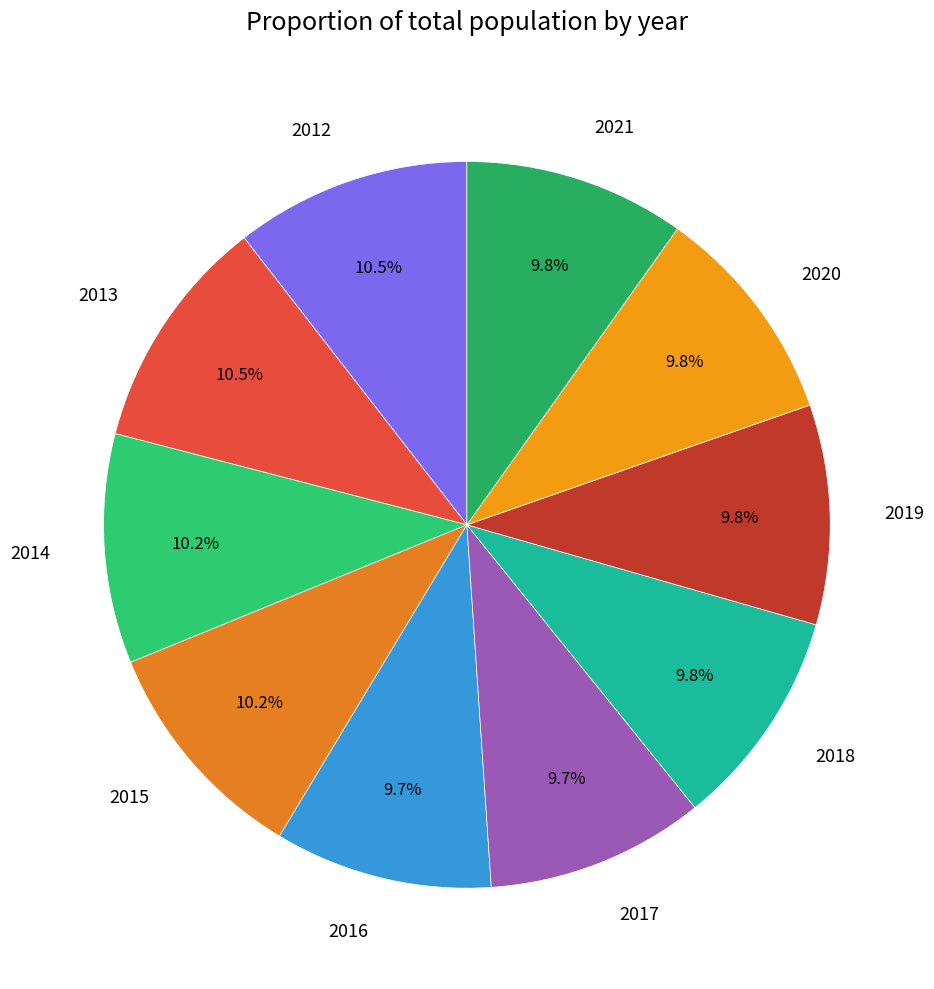

The 2018 slice represents 10% of the pie. True or false?

True